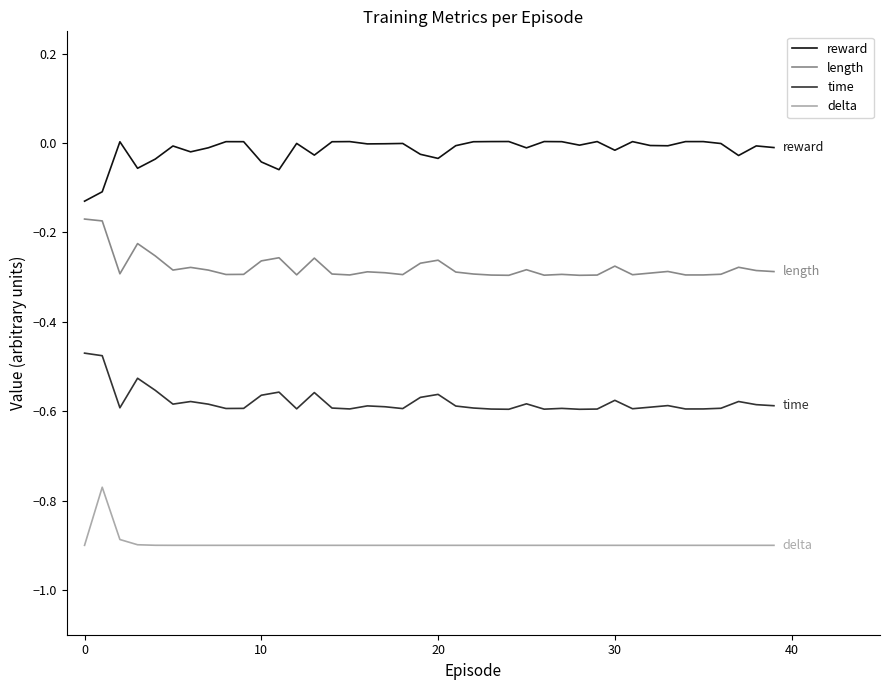

What is the minimum value shown in the chart?

-0.9